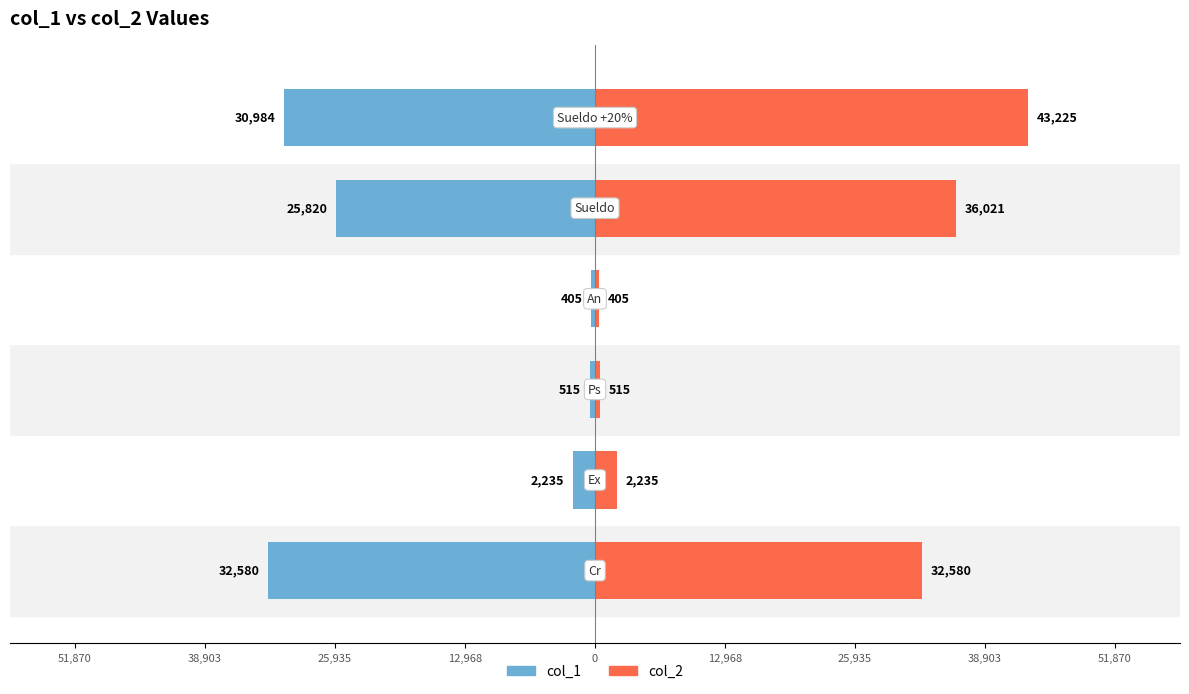

Reading right to left, list all the values displayed in this chart.

col_1: -30983.9	-25819.9	-405.0	-515.0	-2235.0	-32580.0
col_2: 43225.1	36020.9	405.0	515.0	2235.0	32580.0